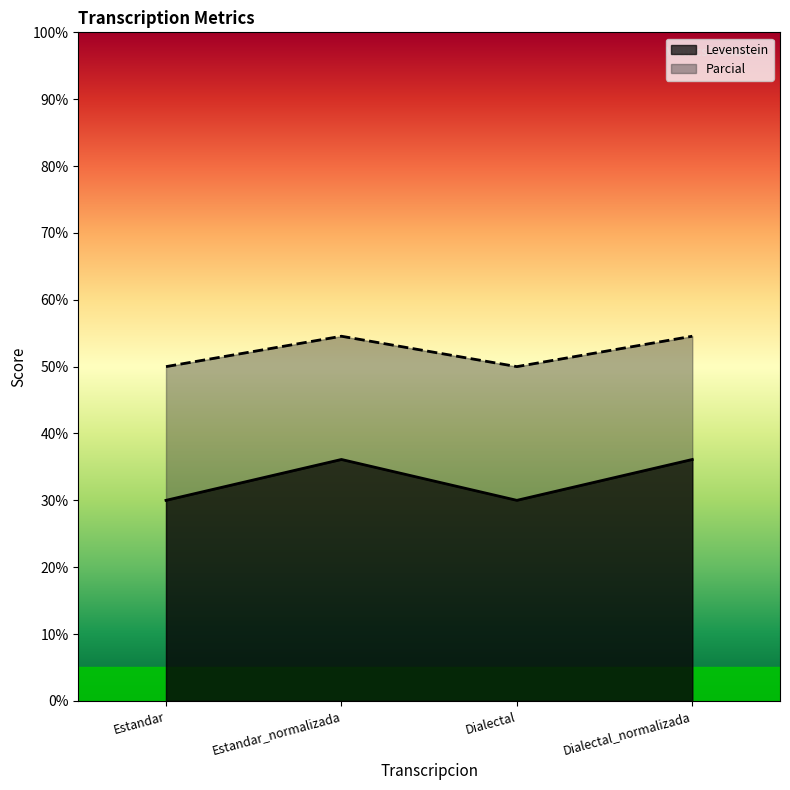

Between Dialectal and Estandar_normalizada, which is larger?

Estandar_normalizada